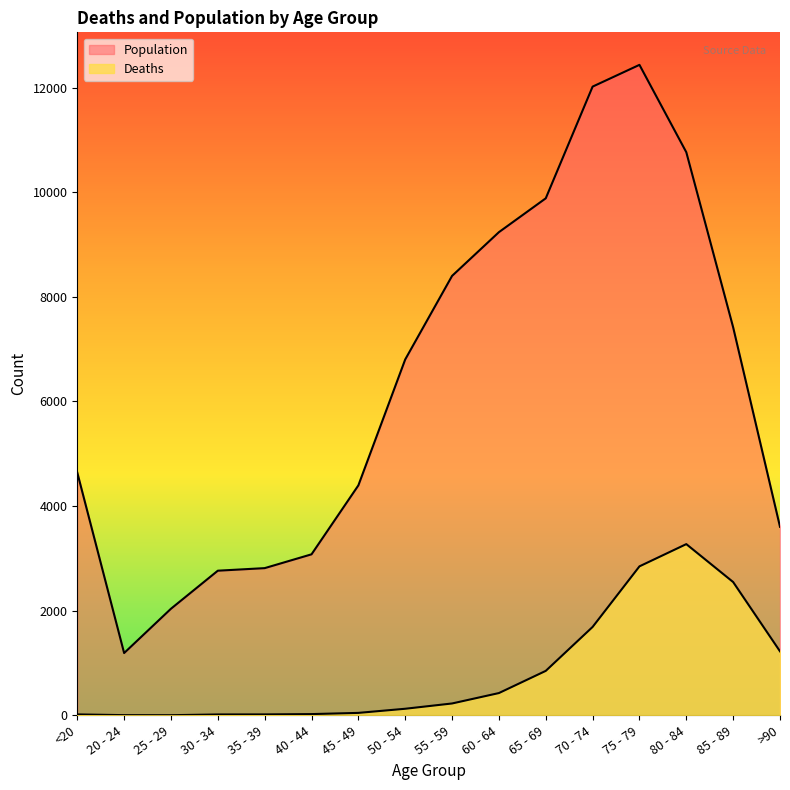

The Population series shows 4641 at <20. True or false?

True